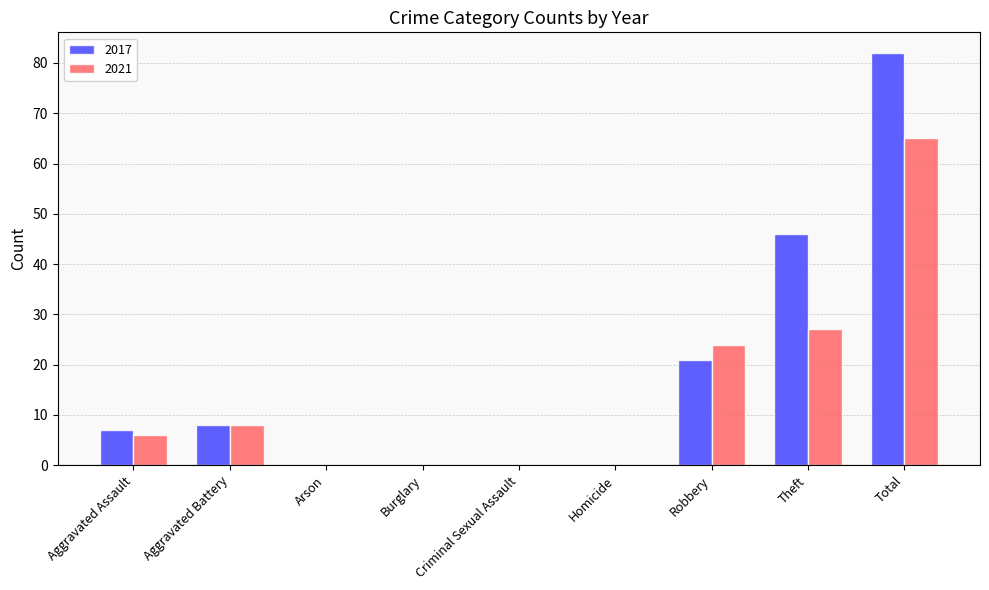

At which category is the sum across all series the highest?

Total